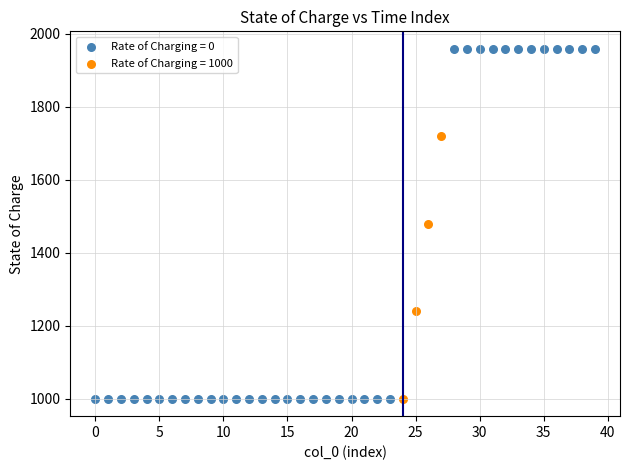

Which series reaches the maximum Y coordinate?

Rate of Charging = 0